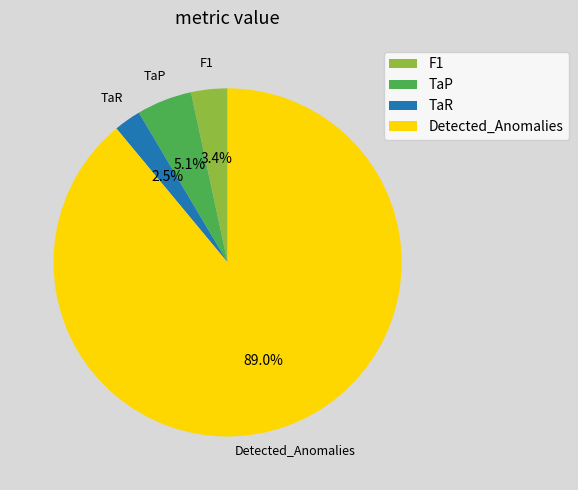

Between F1 and TaP, which is larger?

TaP